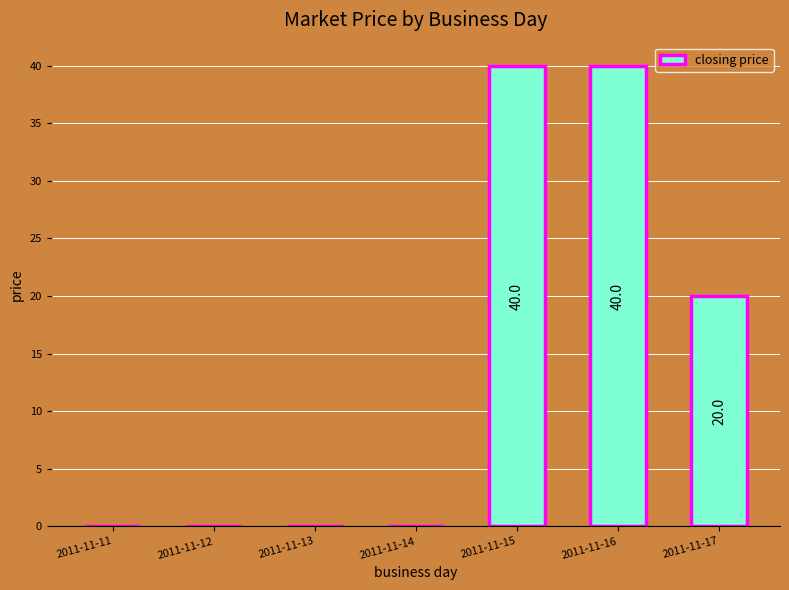

Count the number of categories in the chart.

7